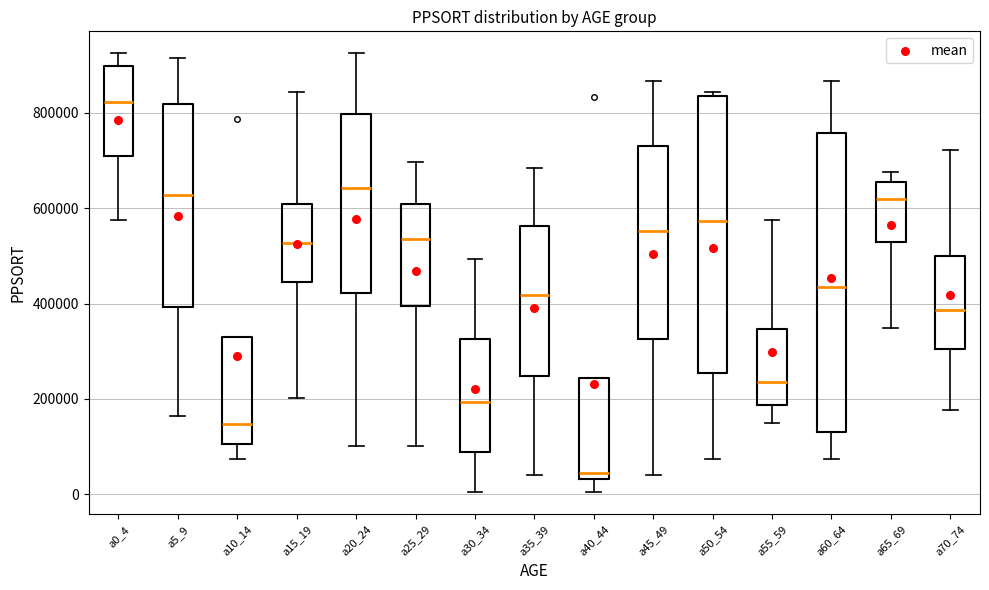

Reading left to right, read every box against the y-axis: the position of its median line, the range the box covers, and the ends of its whiskers. The values are not printed on the chart, so give them approximately, as read against the axis.

a0_4: median 820000, box 700000 to 900000, whiskers 580000 to 920000
a5_9: median 620000, box 400000 to 820000, whiskers 160000 to 920000
a10_14: median 140000, box 100000 to 320000, whiskers 80000 to 320000
a15_19: median 520000, box 440000 to 600000, whiskers 200000 to 840000
a20_24: median 640000, box 420000 to 800000, whiskers 100000 to 920000
a25_29: median 540000, box 400000 to 600000, whiskers 100000 to 700000
a30_34: median 200000, box 80000 to 320000, whiskers 0 to 500000
a35_39: median 420000, box 240000 to 560000, whiskers 40000 to 680000
a40_44: median 40000 (just above the box's lower edge), box 40000 to 240000, whiskers 0 to 240000
a45_49: median 560000, box 320000 to 720000, whiskers 40000 to 860000
a50_54: median 580000, box 260000 to 840000, whiskers 80000 to 840000 (just above the box's upper edge)
a55_59: median 240000, box 180000 to 340000, whiskers 140000 to 580000
a60_64: median 440000, box 140000 to 760000, whiskers 80000 to 860000
a65_69: median 620000, box 520000 to 660000, whiskers 340000 to 680000
a70_74: median 380000, box 300000 to 500000, whiskers 180000 to 720000